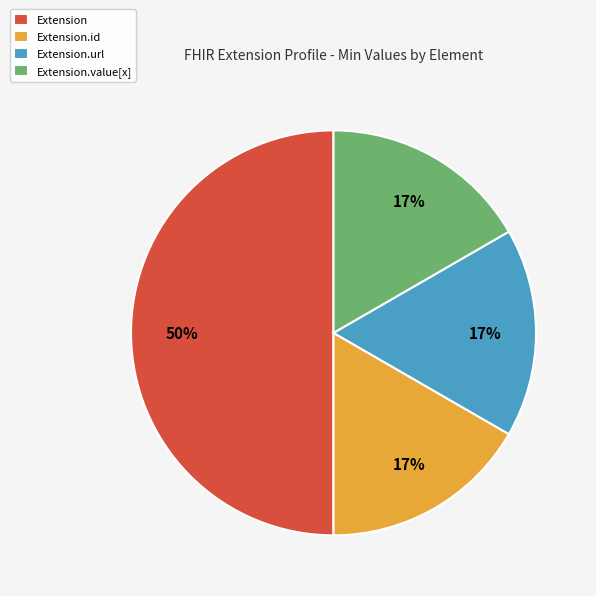

Count the number of slices in the pie.

4